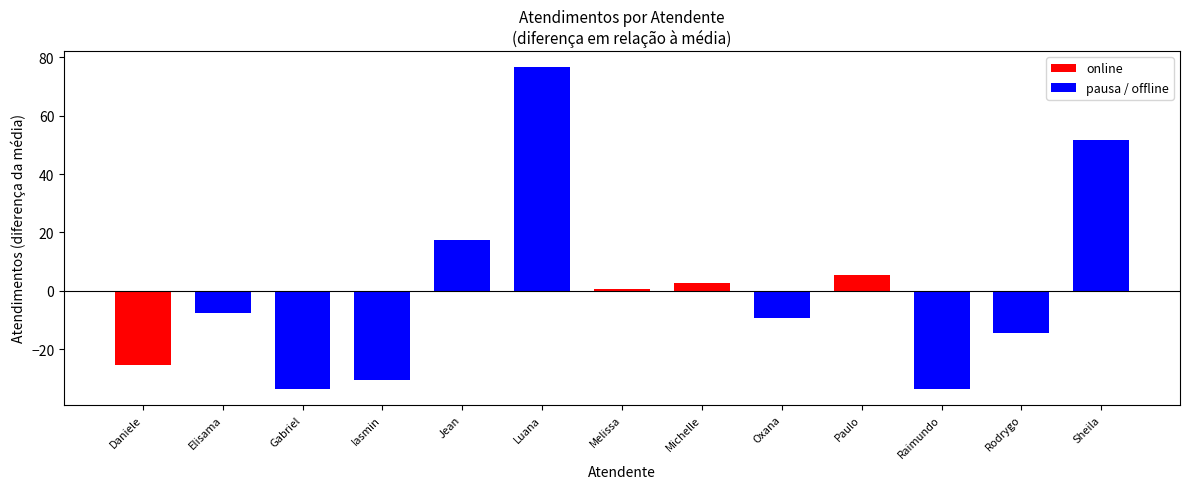

Reading left to right, list all the values displayed in this chart.

-25.5	-7.5	-33.5	-30.5	17.5	76.5	0.5	2.5	-9.5	5.5	-33.5	-14.5	51.5